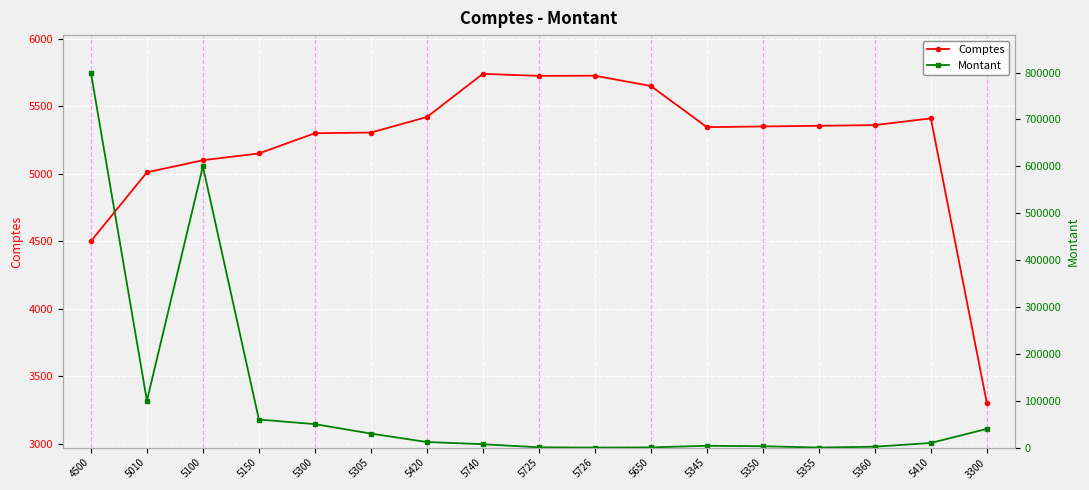

Is the value of Montant at 5740 greater than the value of Comptes at 5300?

Yes